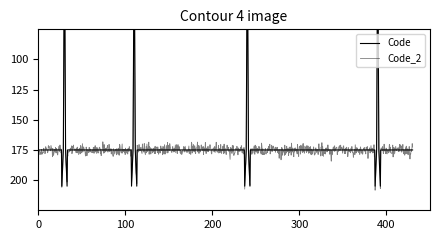

How many data points are less than 3?

2